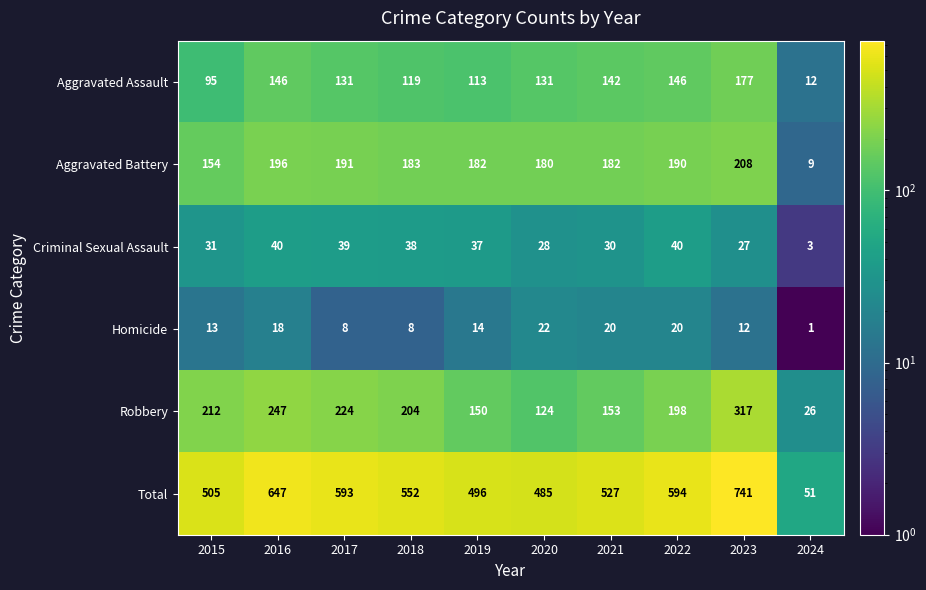

Which category has the highest value across all series?

2023